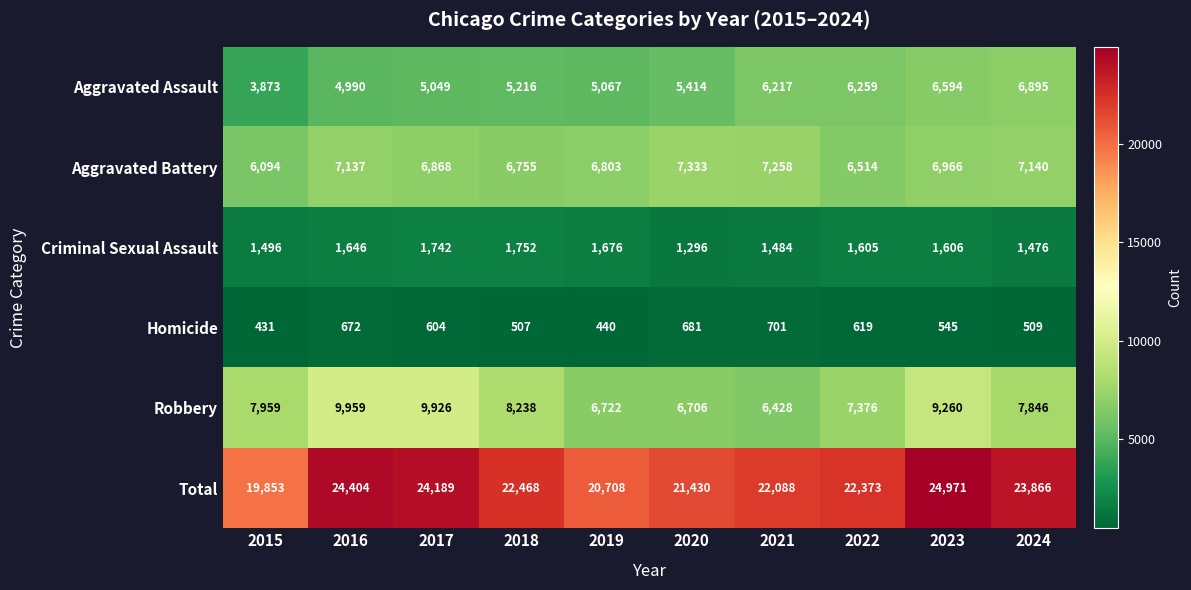

The Total series shows 22468 at 2018. True or false?

True